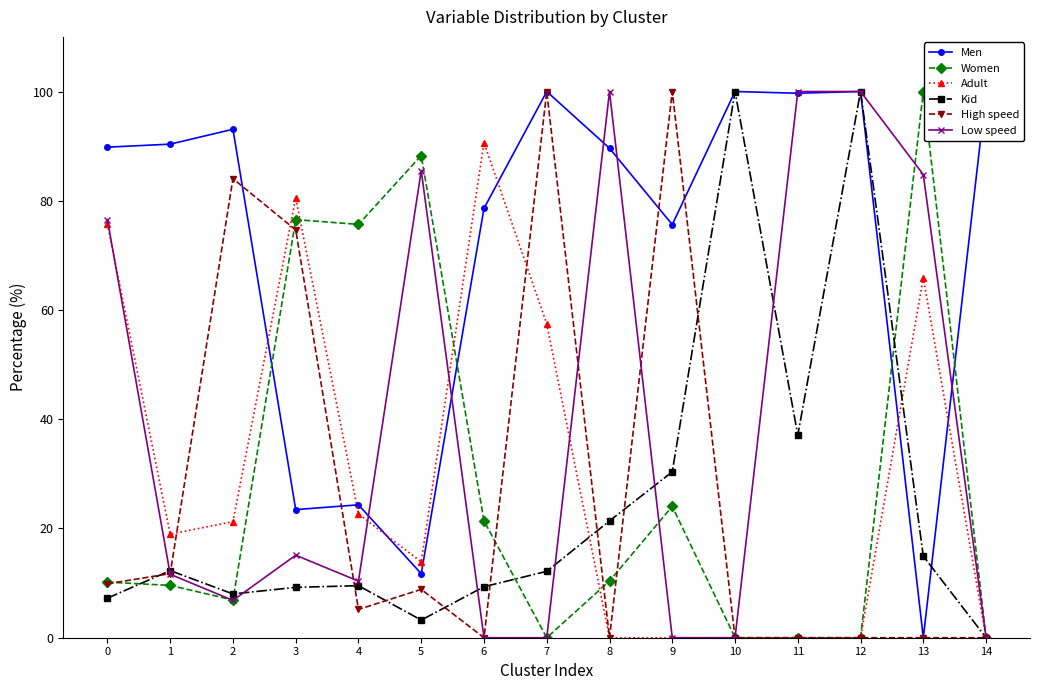

Is the value of Women at 12 greater than the value of High speed at 6?

No